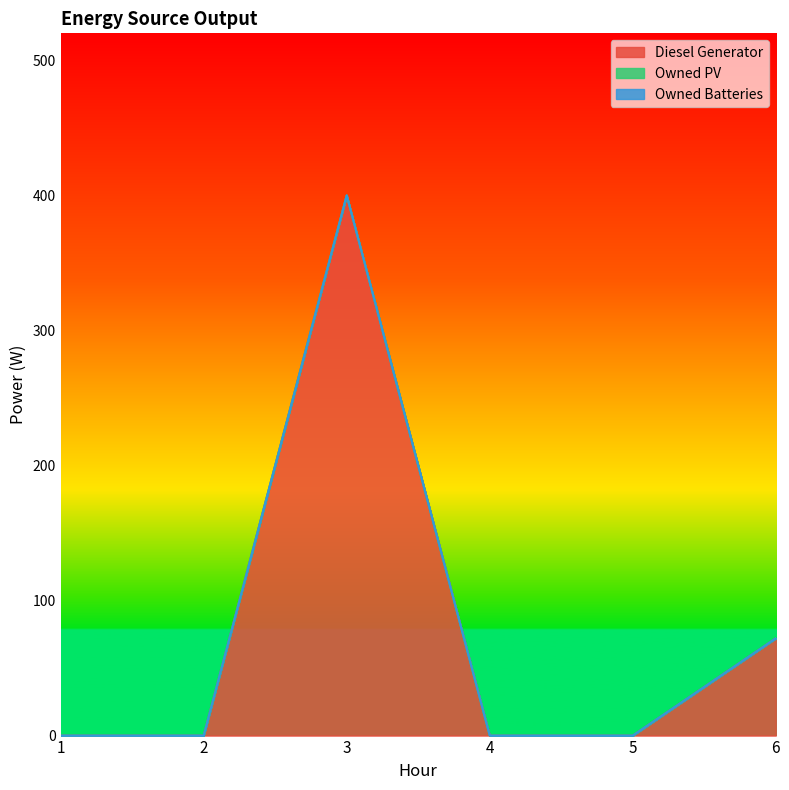

True or false: Owned Batteries and Owned PV intersect in this chart.

False